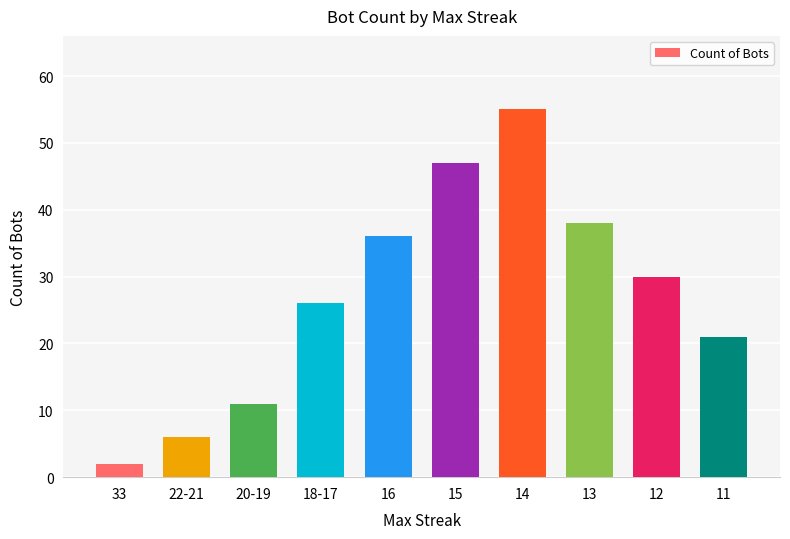

Reading left to right, list all the values displayed in this chart.

2	6	11	26	36	47	55	38	30	21